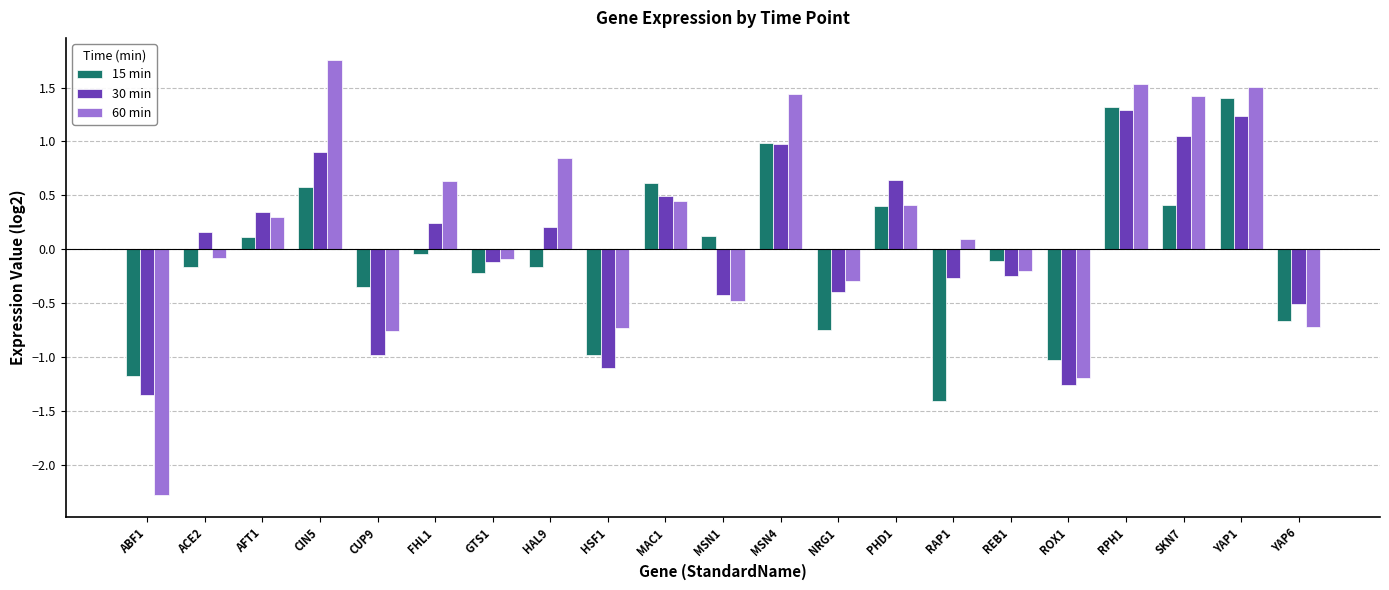

Which series has the widest spread of values?

60 min